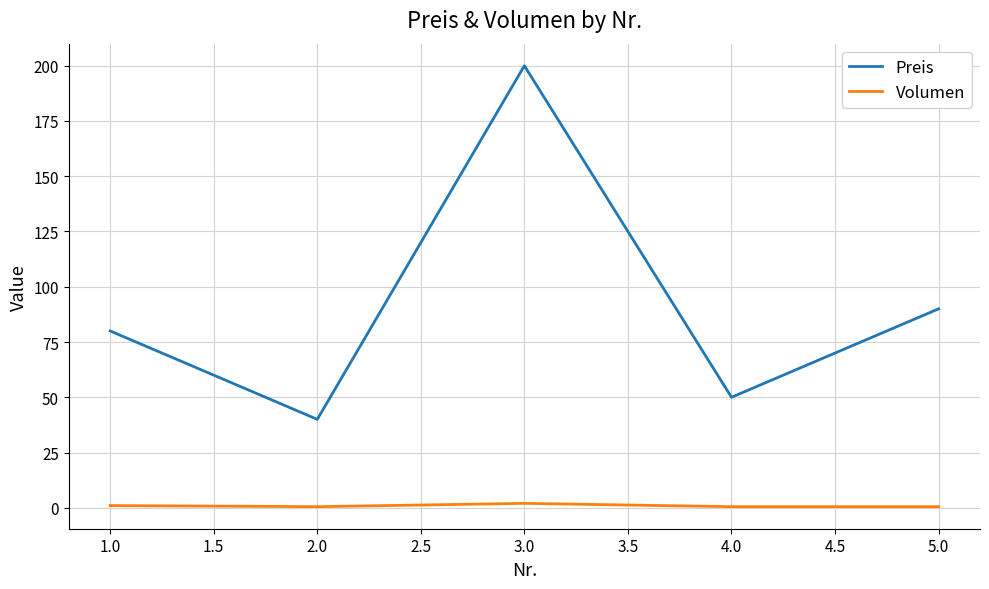

What is the difference between the maximum and minimum values in the Preis series?

160.0